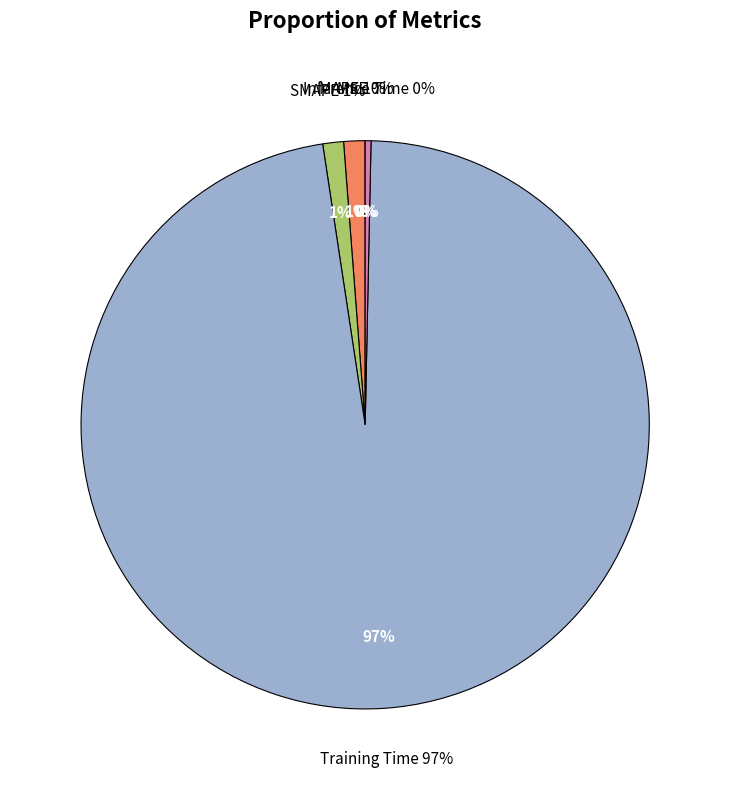

Count the number of slices in the pie.

5